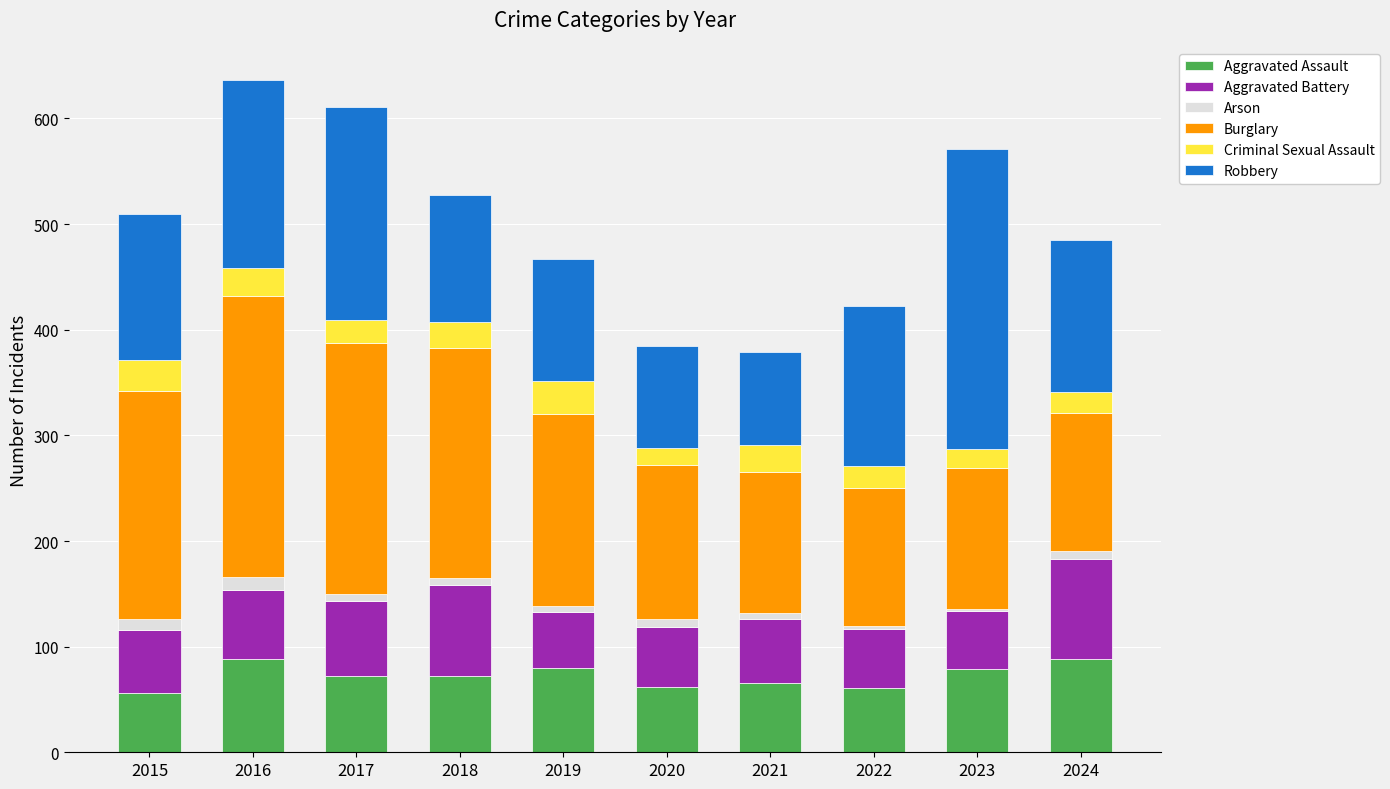

What is the highest value of the Aggravated Assault series?

88